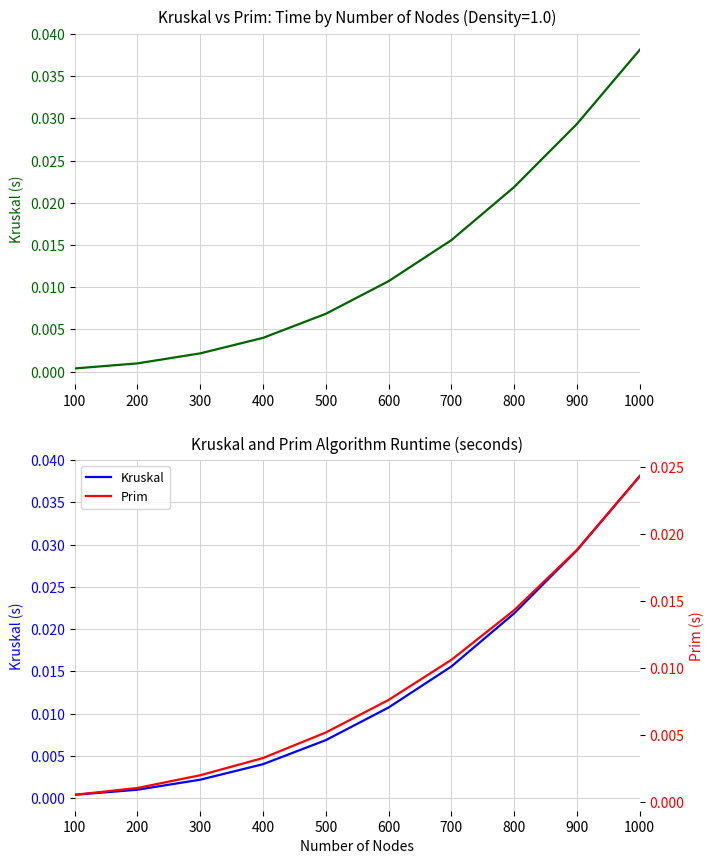

Rank the series by their maximum value, from highest to lowest.

Kruskal, Prim